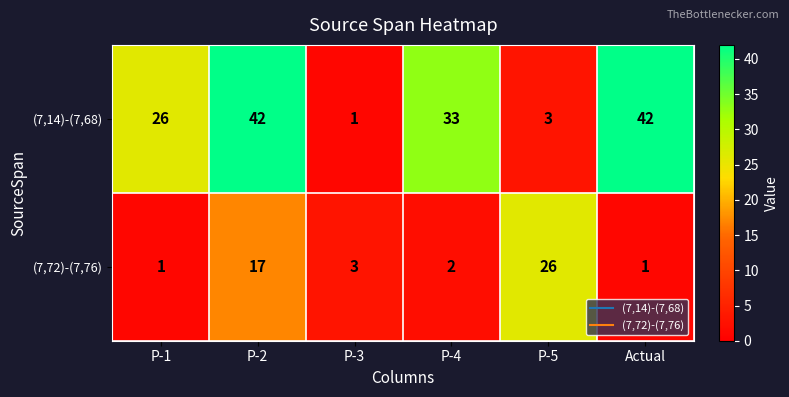

Rank the series at P-5 from highest to lowest value.

(7,72)-(7,76), (7,14)-(7,68)